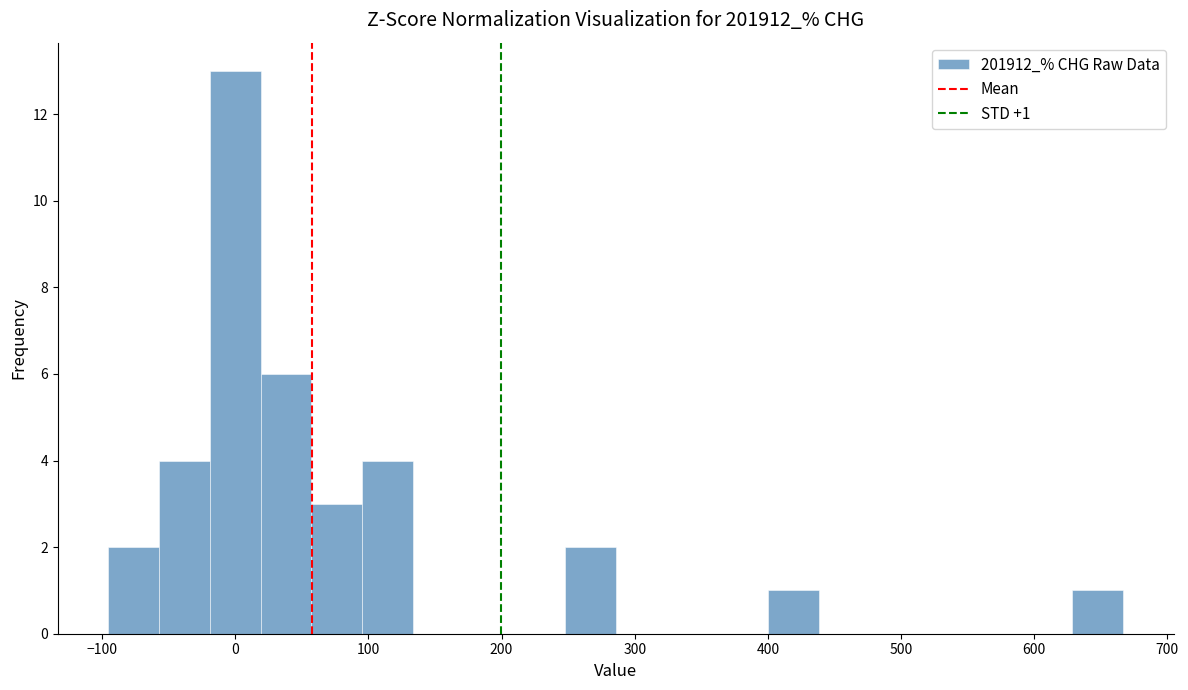

Around what value on the x-axis is the tallest bar? Give the approximate position of its centre, as read against the axis.

0